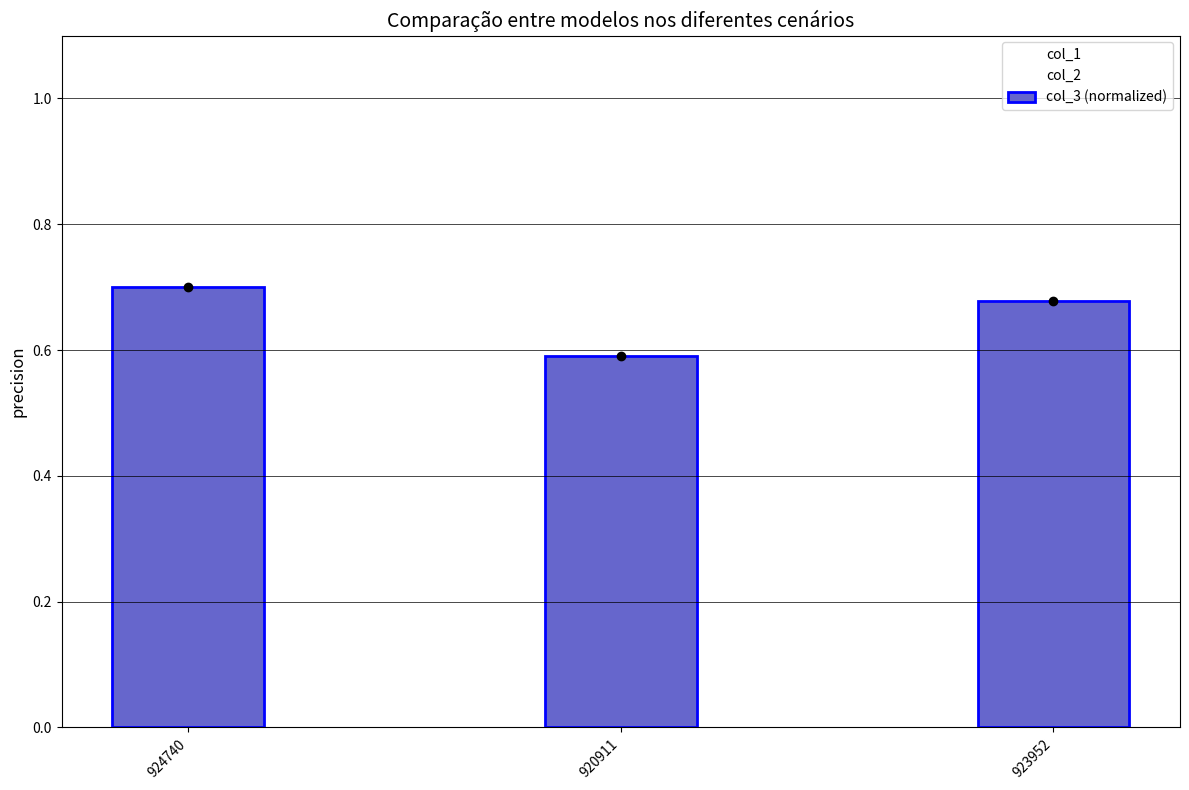

List the labels in order of value, smallest first.

920911, 923952, 924740